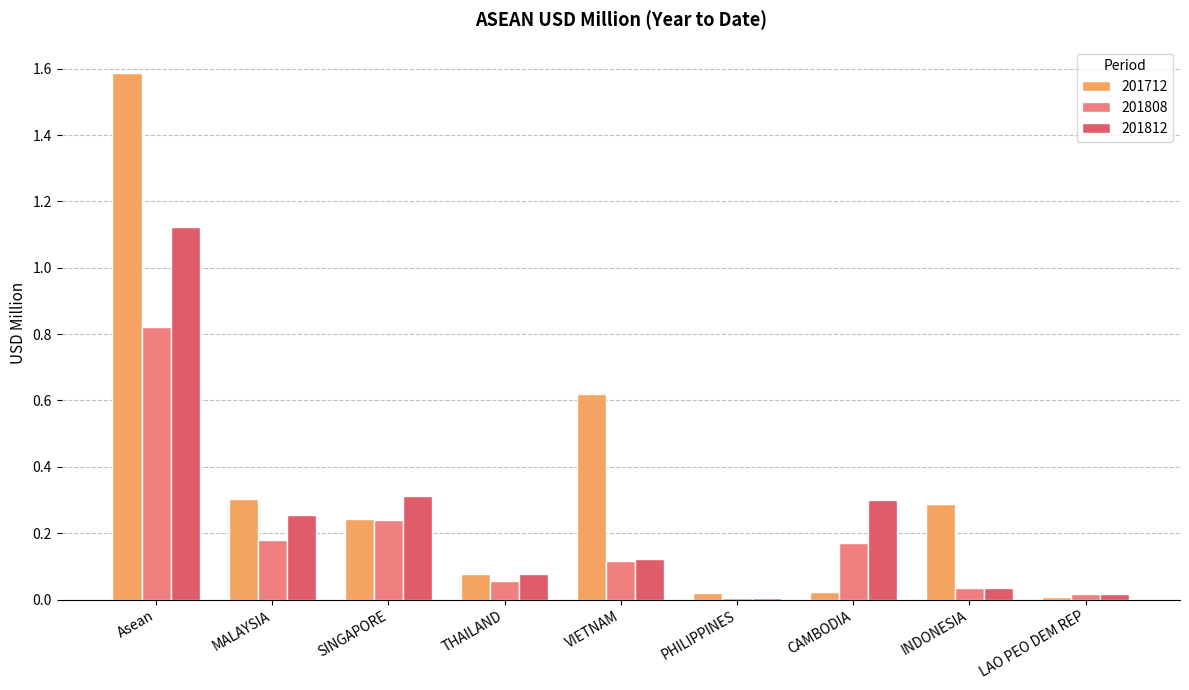

Which series has the largest range (max minus min)?

201712